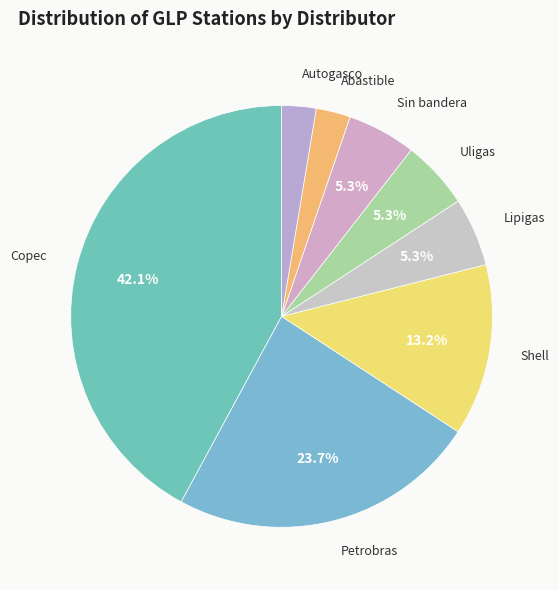

Which category has the biggest portion of the pie?

Copec